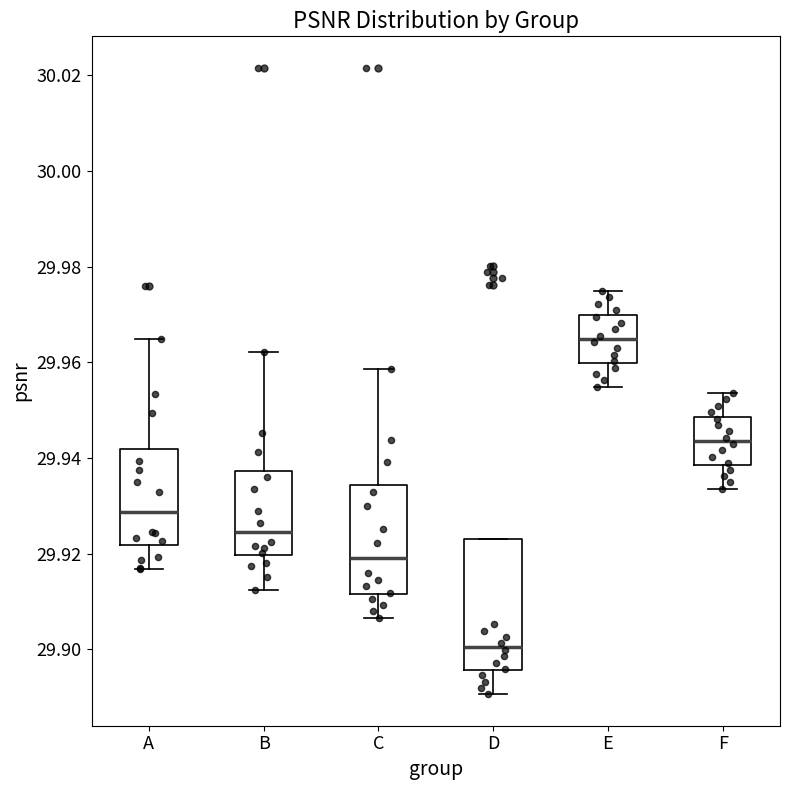

Reading left to right, transcribe this box plot: for each box, give where its median line is, the range the box spans, and where its two whiskers end, as read against the y-axis. The values are not printed on the chart, so give them approximately, as read against the axis.

A: median 29.928, box 29.922 to 29.942, whiskers 29.916 to 29.964
B: median 29.924, box 29.920 to 29.938, whiskers 29.912 to 29.962
C: median 29.920, box 29.912 to 29.934, whiskers 29.906 to 29.958
D: median 29.900, box 29.896 to 29.922, whiskers 29.890 to 29.922
E: median 29.964, box 29.960 to 29.970, whiskers 29.954 to 29.974
F: median 29.944, box 29.938 to 29.948, whiskers 29.934 to 29.954